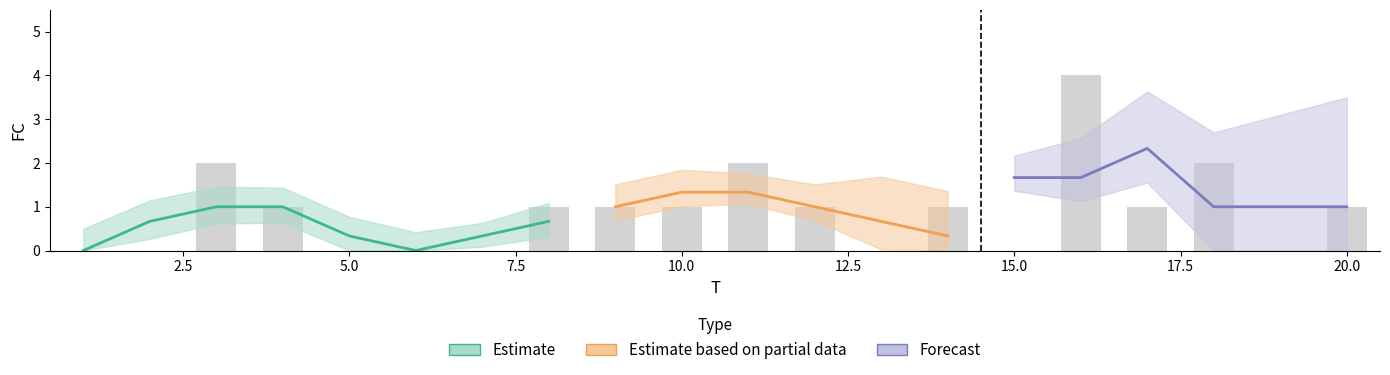

What is the difference between the maximum and minimum values?

4